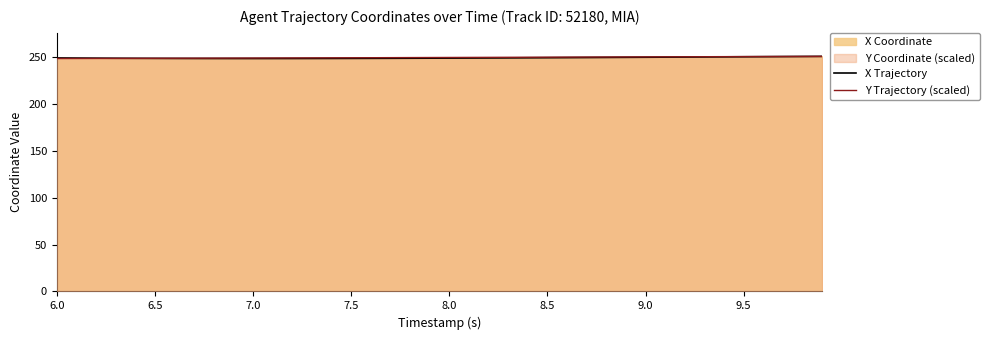

Which series has the largest total across all categories?

Y Trajectory (scaled)